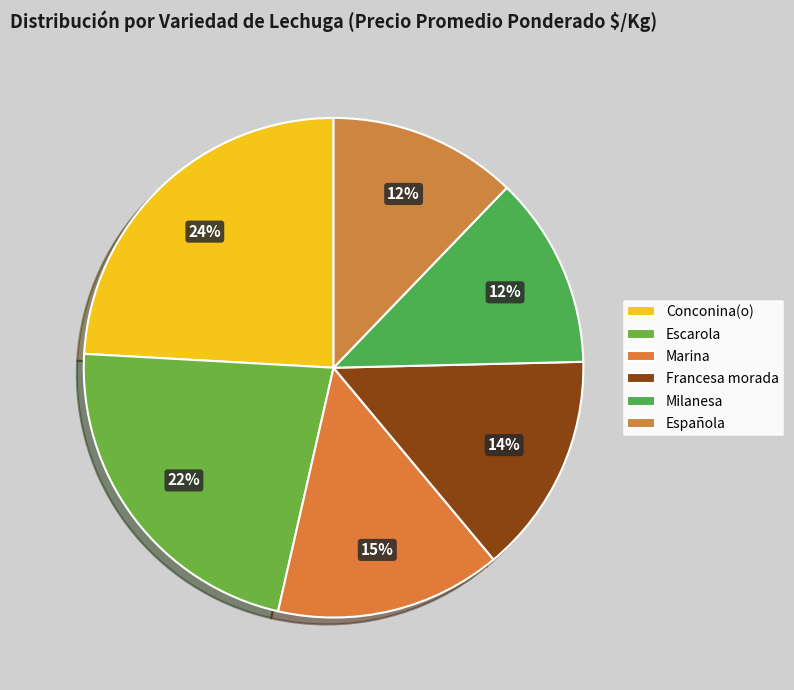

How much of the chart is everything except Milanesa?

87.6%